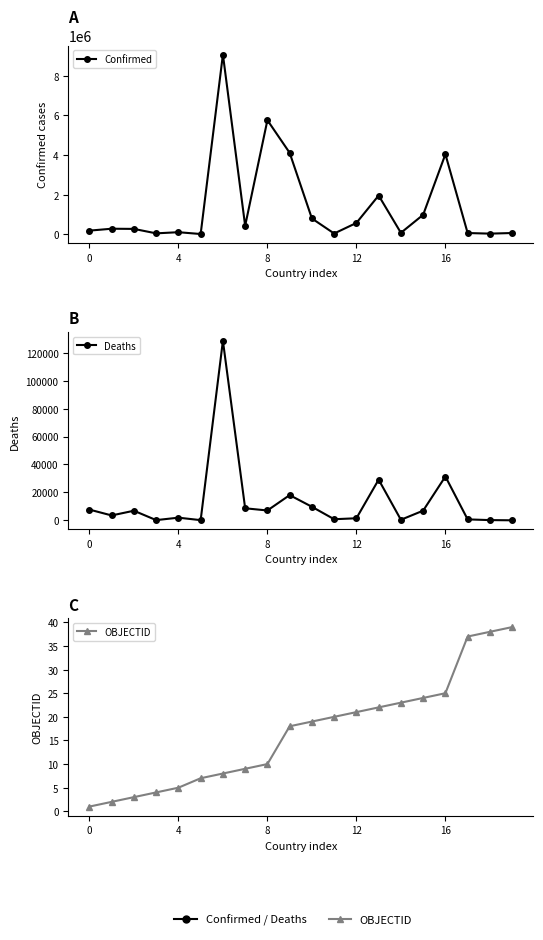

Between 8 and 15, which series saw the biggest shift?

Confirmed